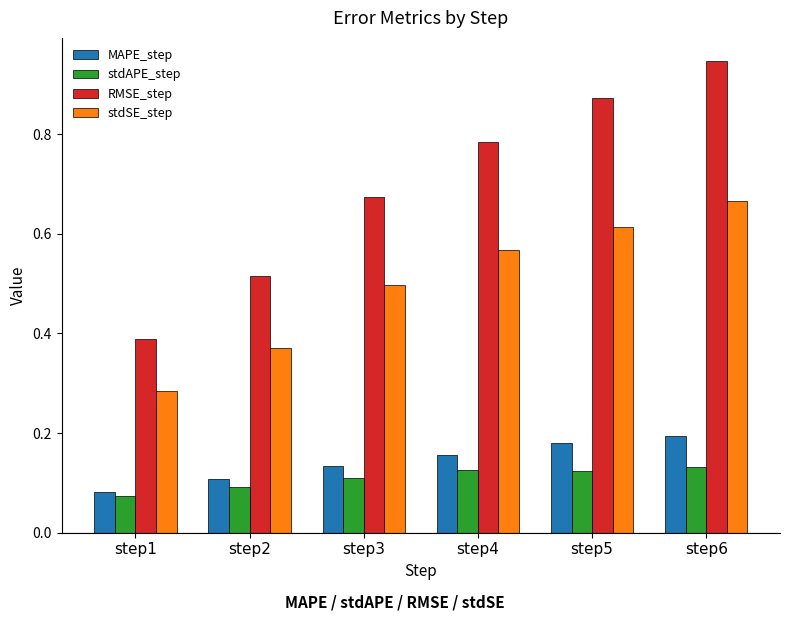

What is the sum of the RMSE_step values at step5 and step2?

1.4